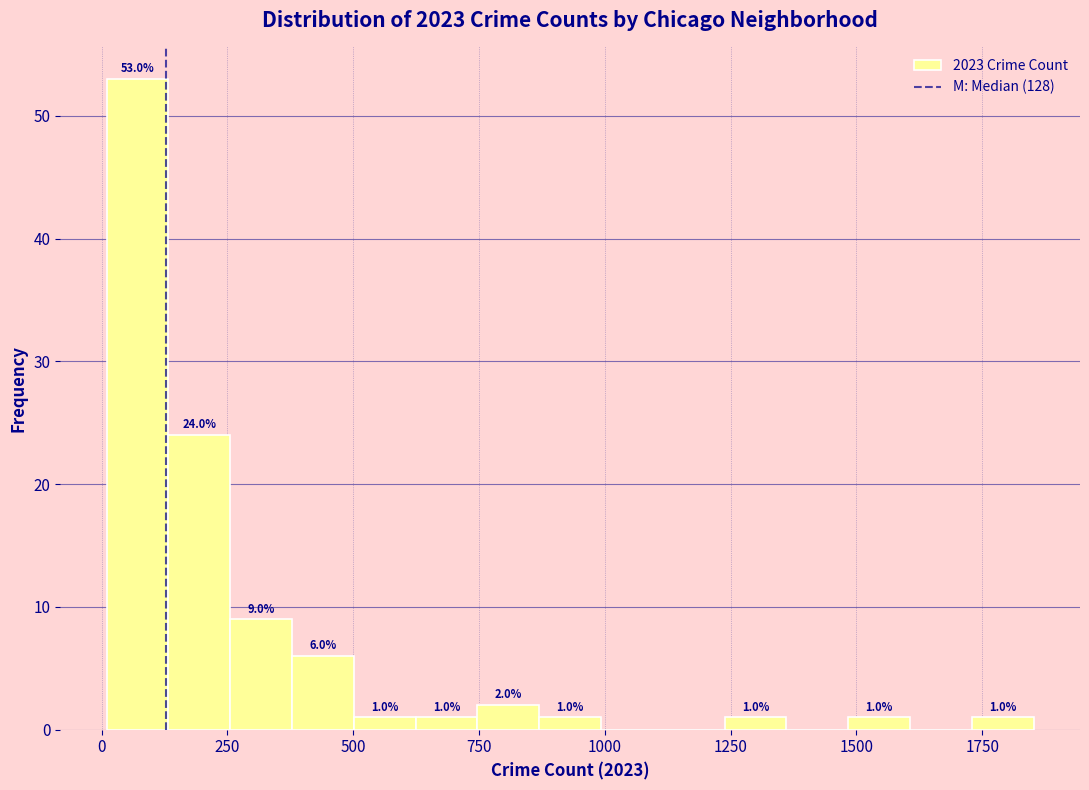

Read against the x-axis, roughly where is the centre of the tallest bar?

50